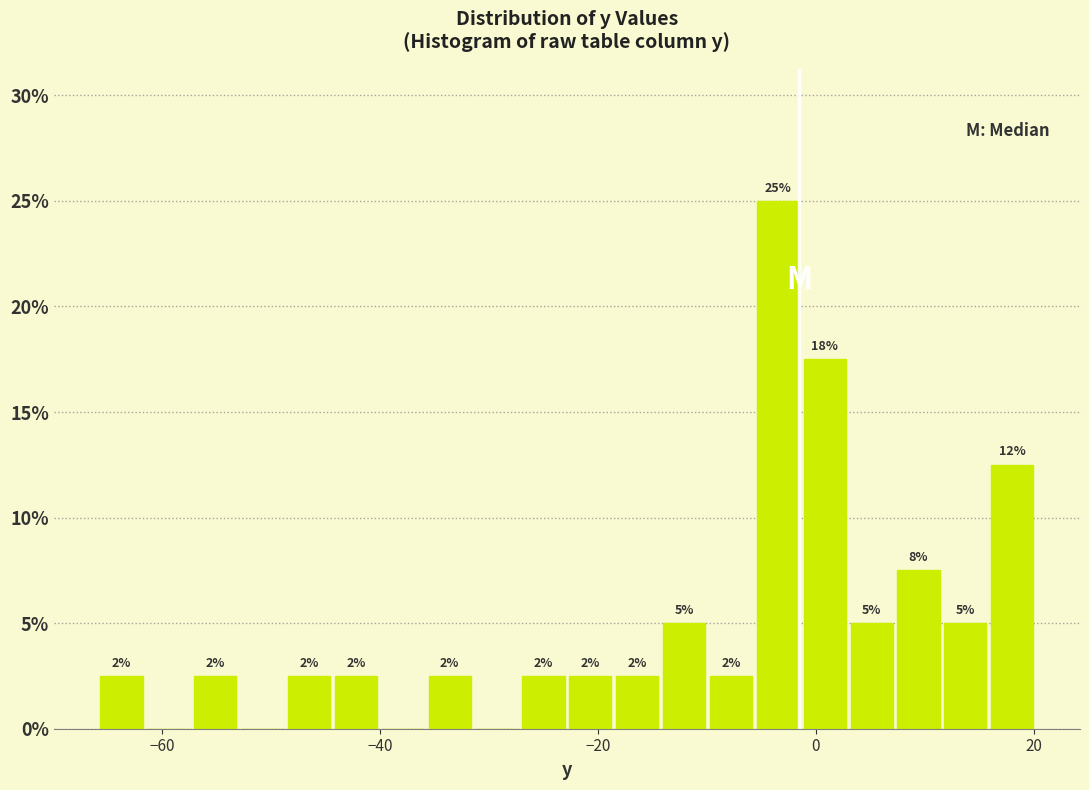

Around what value on the x-axis is the tallest bar? Give the approximate position of its centre, as read against the axis.

-4